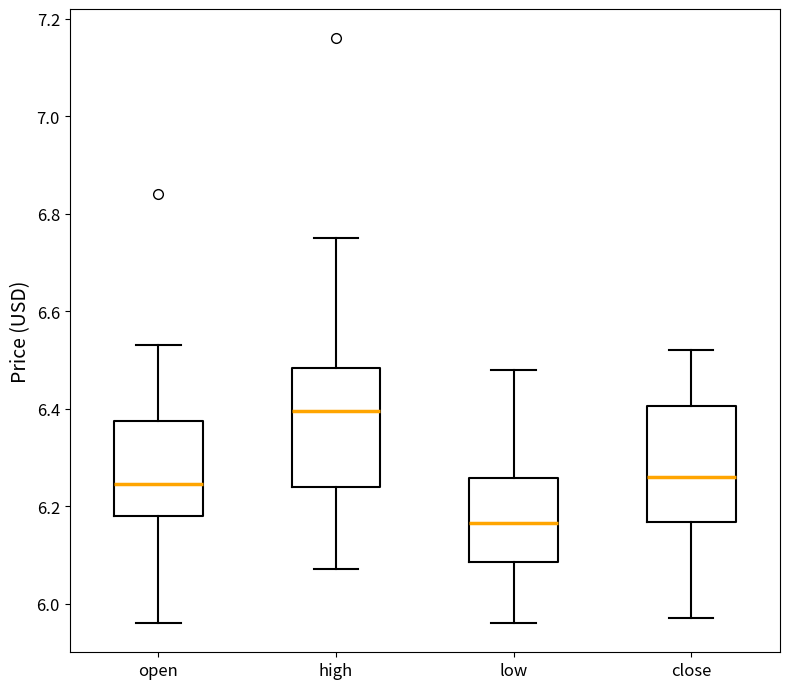

Reading left to right, read every box against the y-axis: the position of its median line, the range the box covers, and the ends of its whiskers. The values are not printed on the chart, so give them approximately, as read against the axis.

open: median 6.24, box 6.18 to 6.38, whiskers 5.96 to 6.54
high: median 6.40, box 6.24 to 6.48, whiskers 6.08 to 6.76
low: median 6.16, box 6.08 to 6.26, whiskers 5.96 to 6.48
close: median 6.26, box 6.16 to 6.40, whiskers 5.98 to 6.52